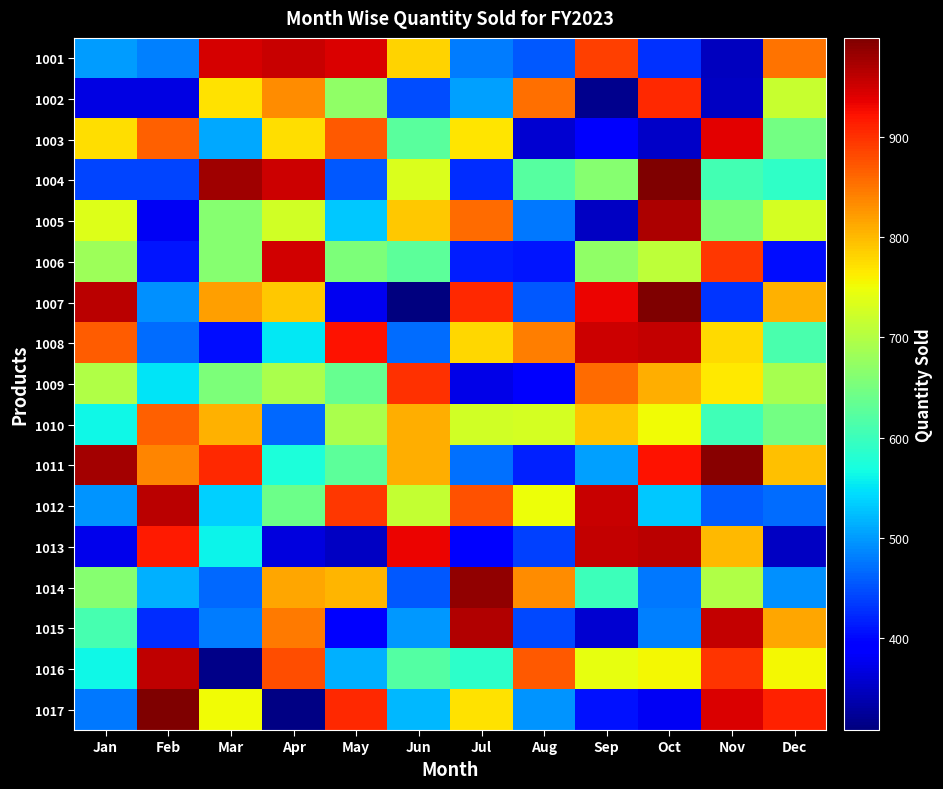

Which series has the largest range (max minus min)?

1007